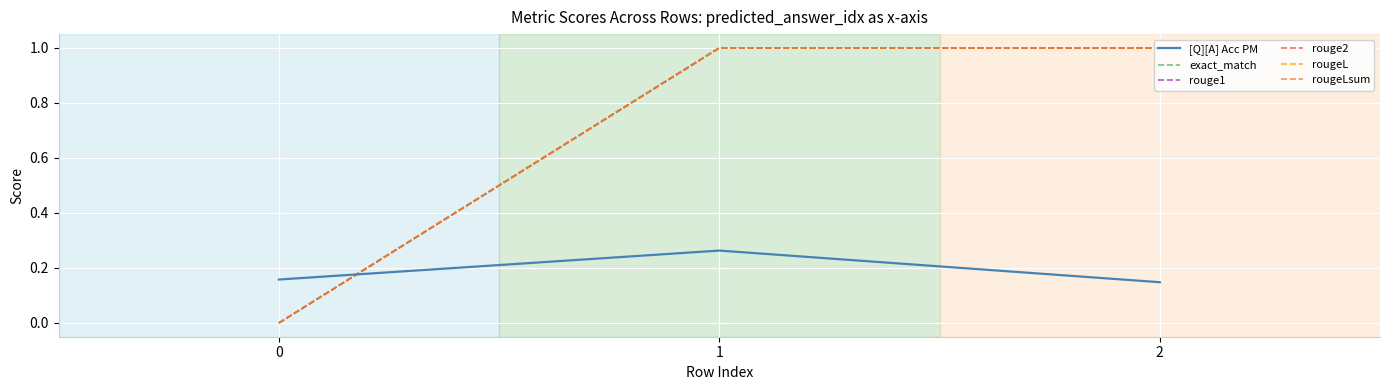

Which series has the largest range (max minus min)?

exact_match